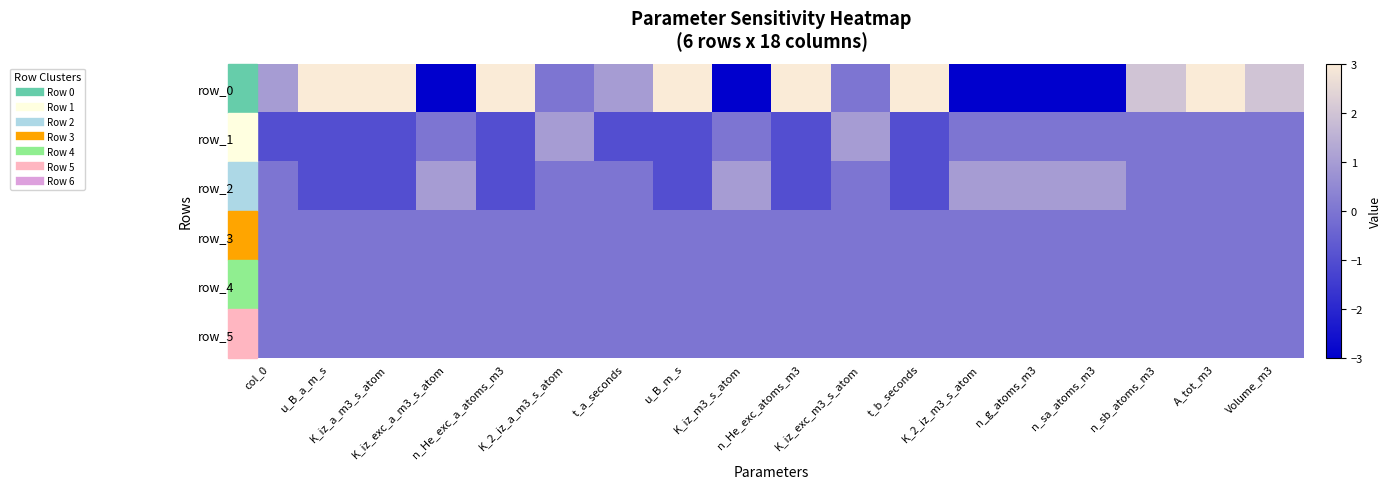

What is the average value of the row_0 series?

1